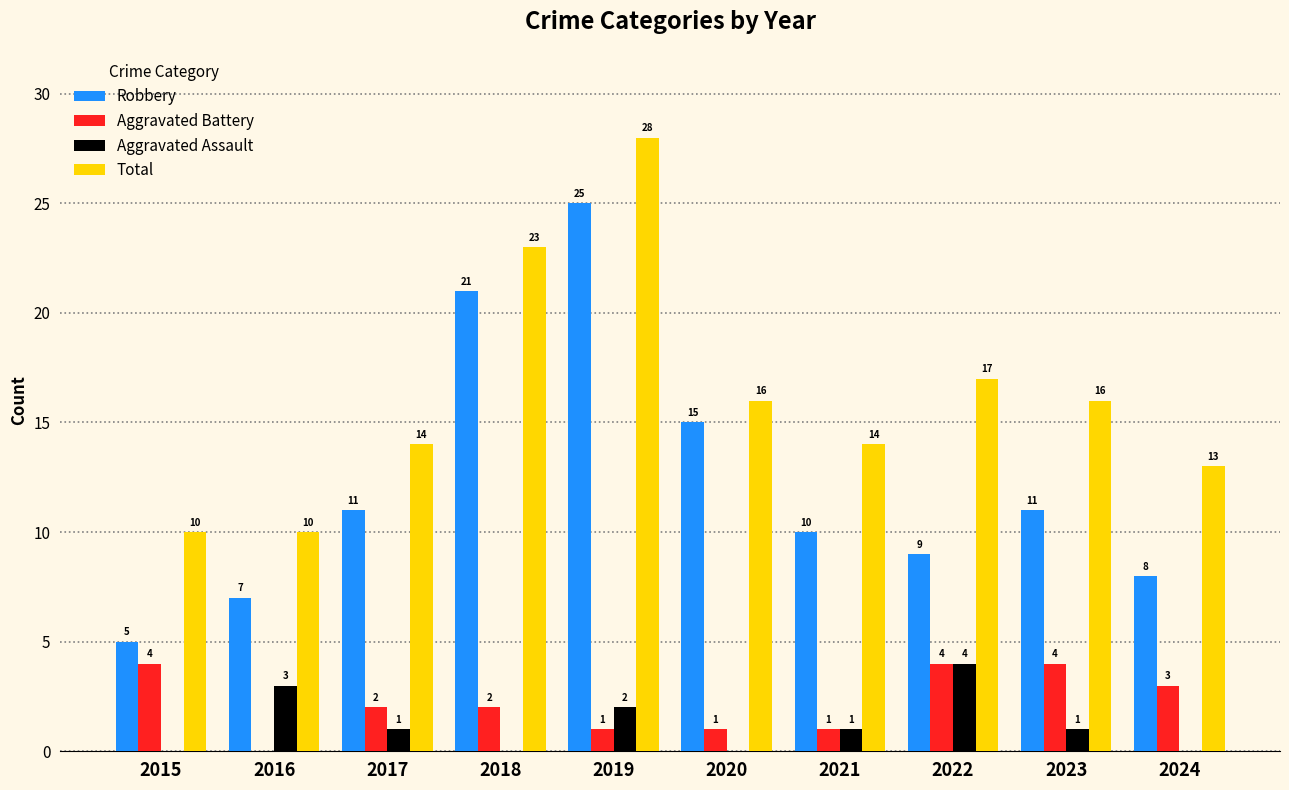

Is it true that Aggravated Assault equals 0 at 2017?

False